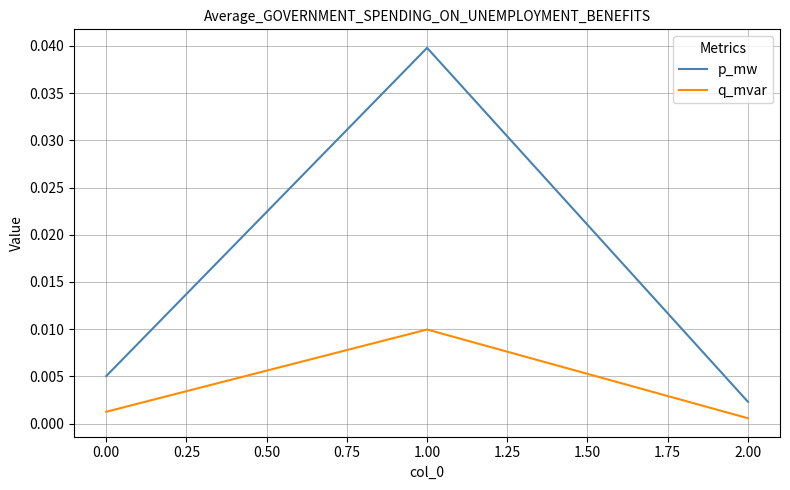

Which series has the largest range (max minus min)?

p_mw